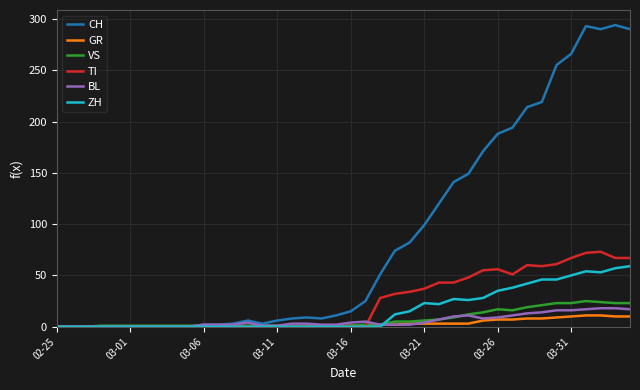

What are all the series names shown in the legend?

CH, GR, VS, TI, BL, ZH